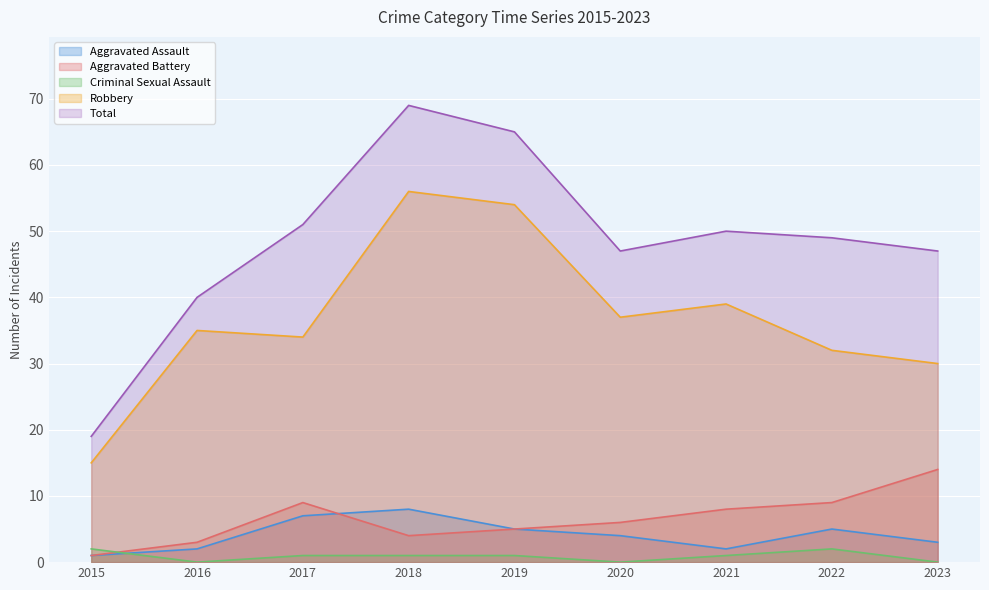

True or false: Robbery and Criminal Sexual Assault intersect in this chart.

False